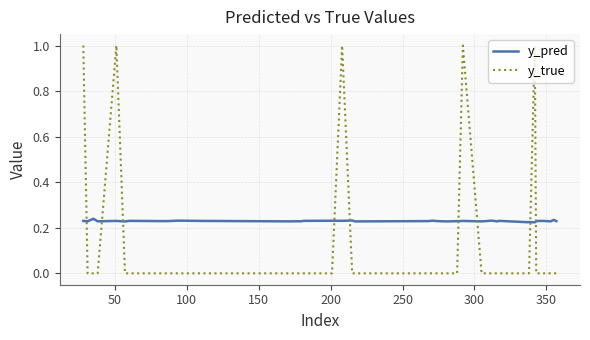

After their last crossing, which series has the higher values: y_pred or y_true?

y_pred